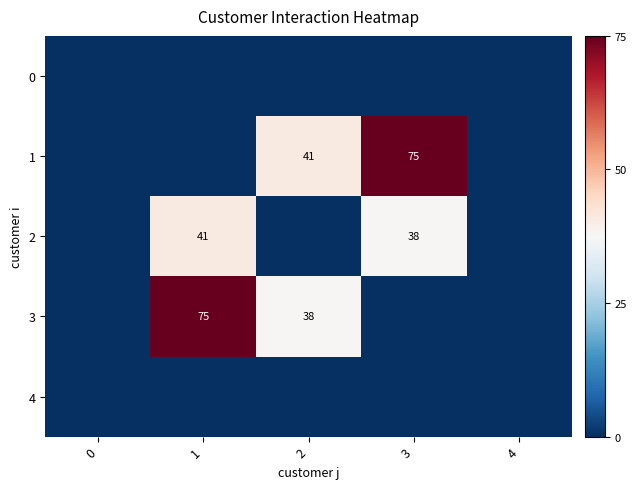

What is the greatest value displayed?

75